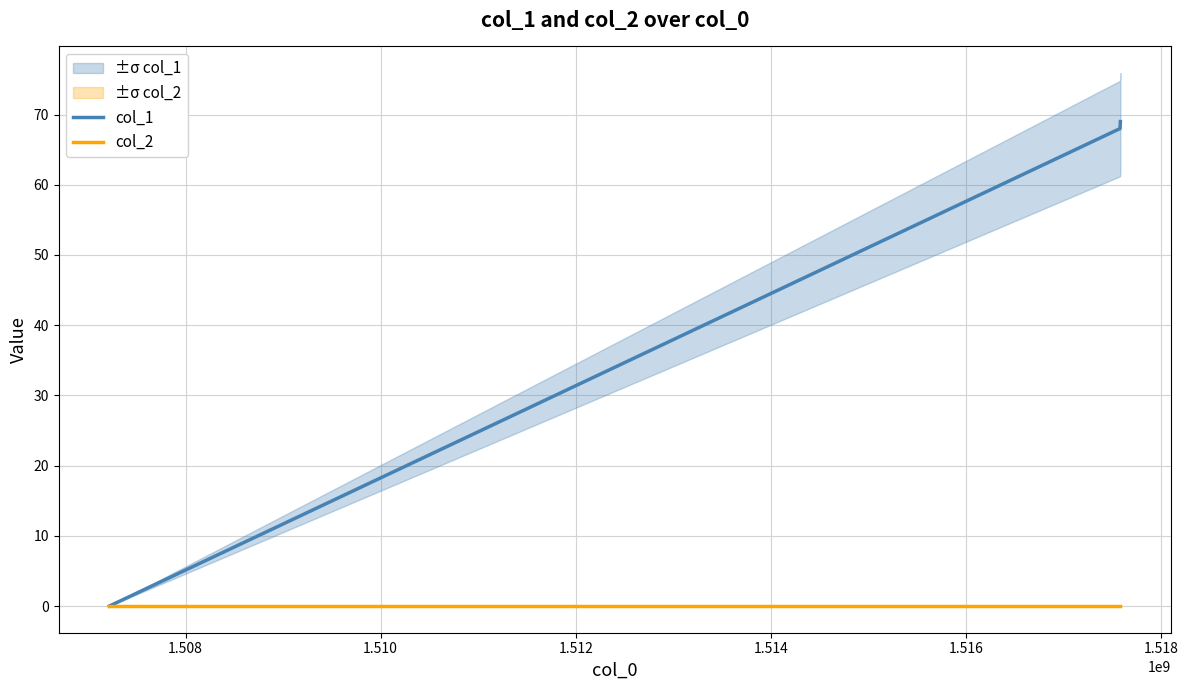

How many values in col_1 are above zero?

2